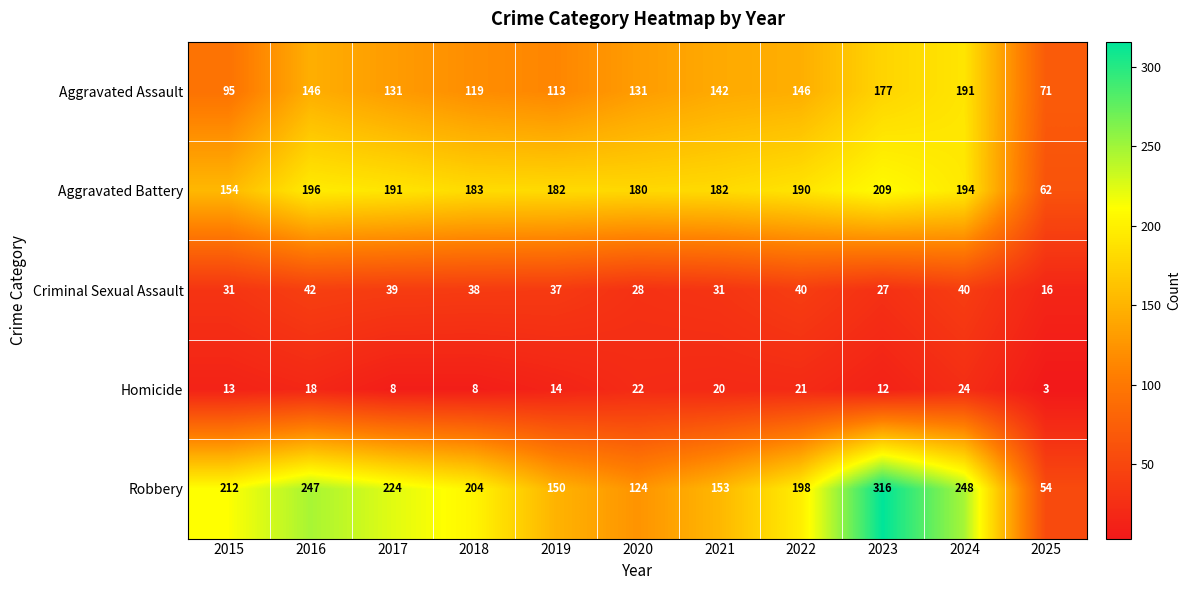

What is the sum of all Aggravated Assault values?

1462